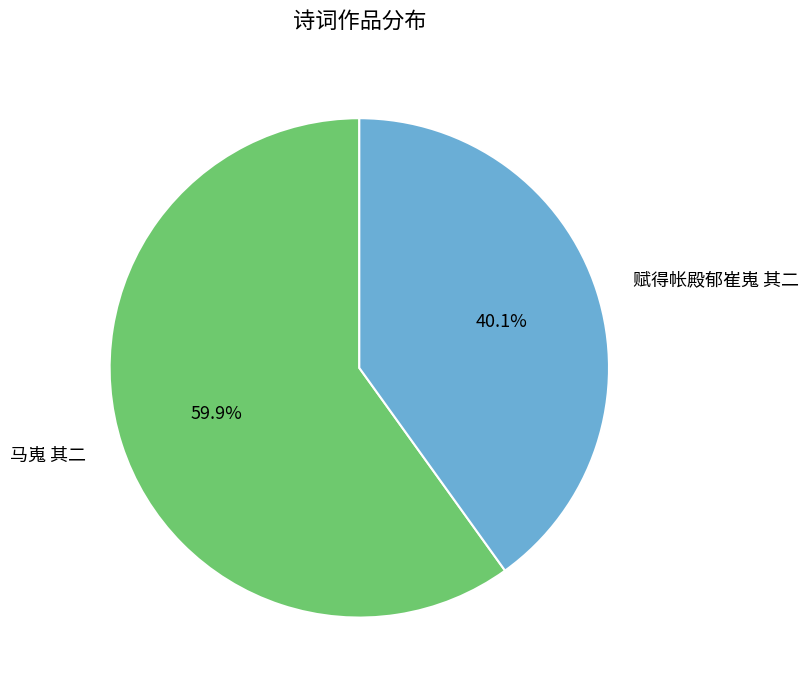

What percentage is NOT represented by 马嵬 其二?

40.1%